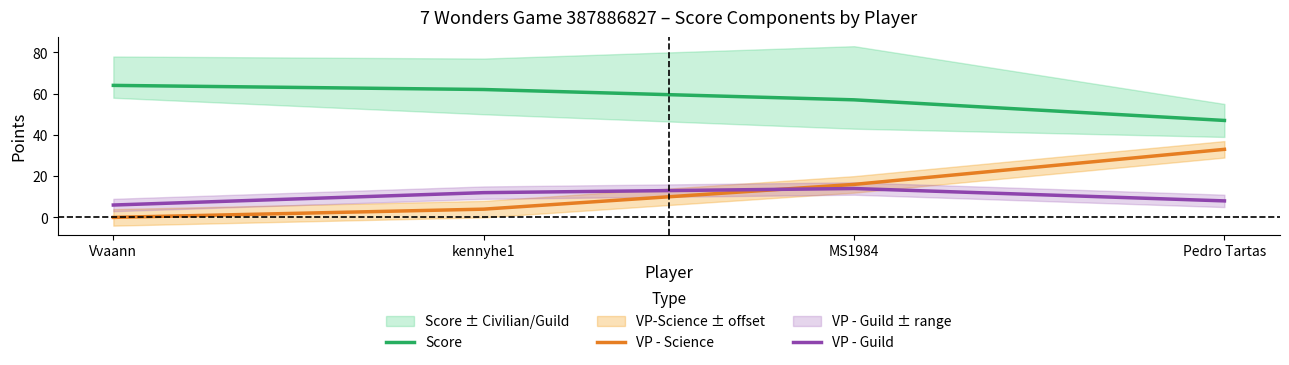

At which category does VP - Guild reach its first local peak?

MS1984